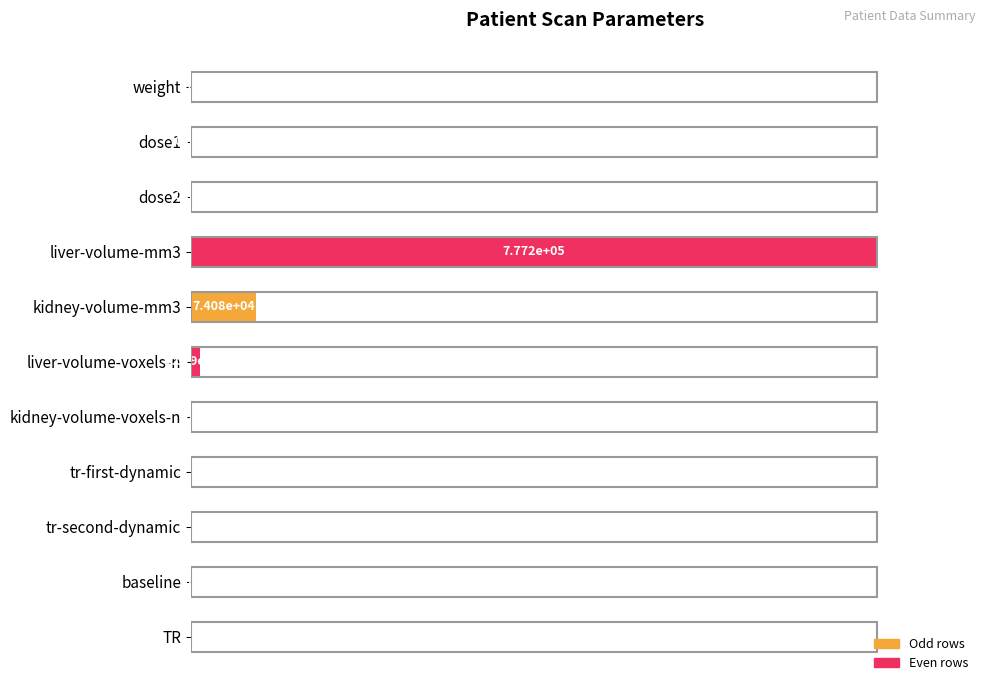

Are the bars horizontal?

Yes